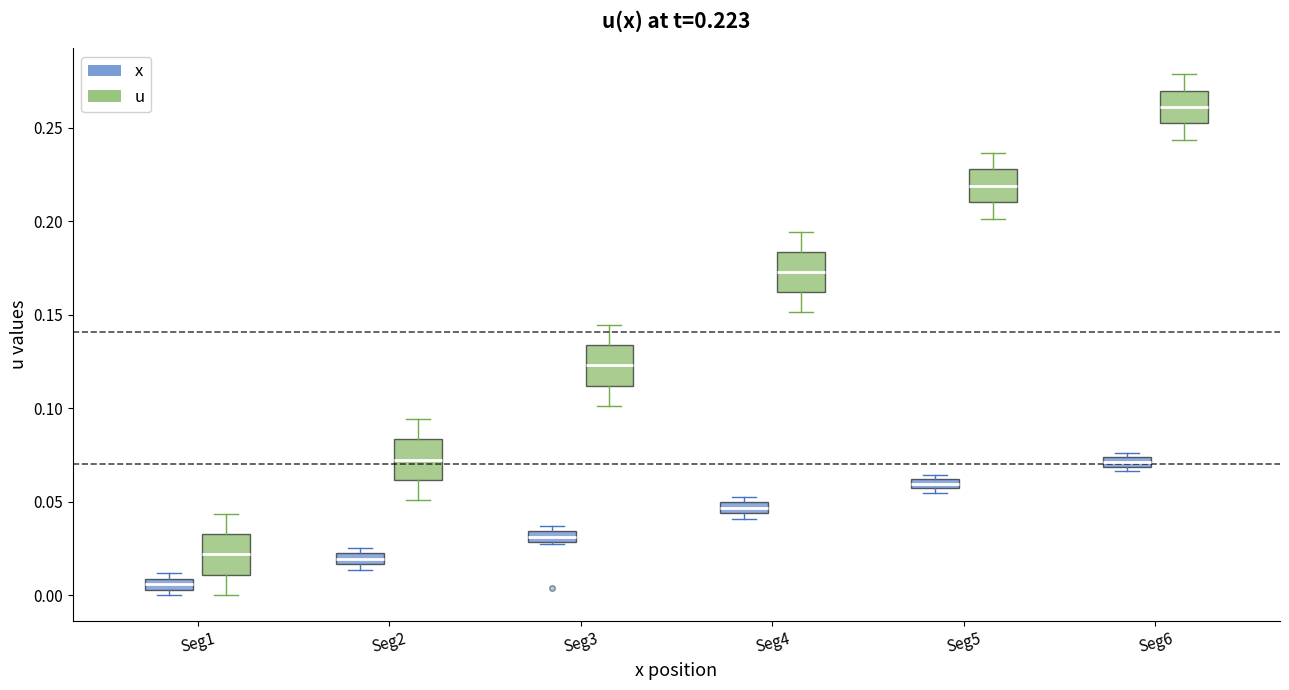

Which box has the lowest median line?

Seg1 (x)